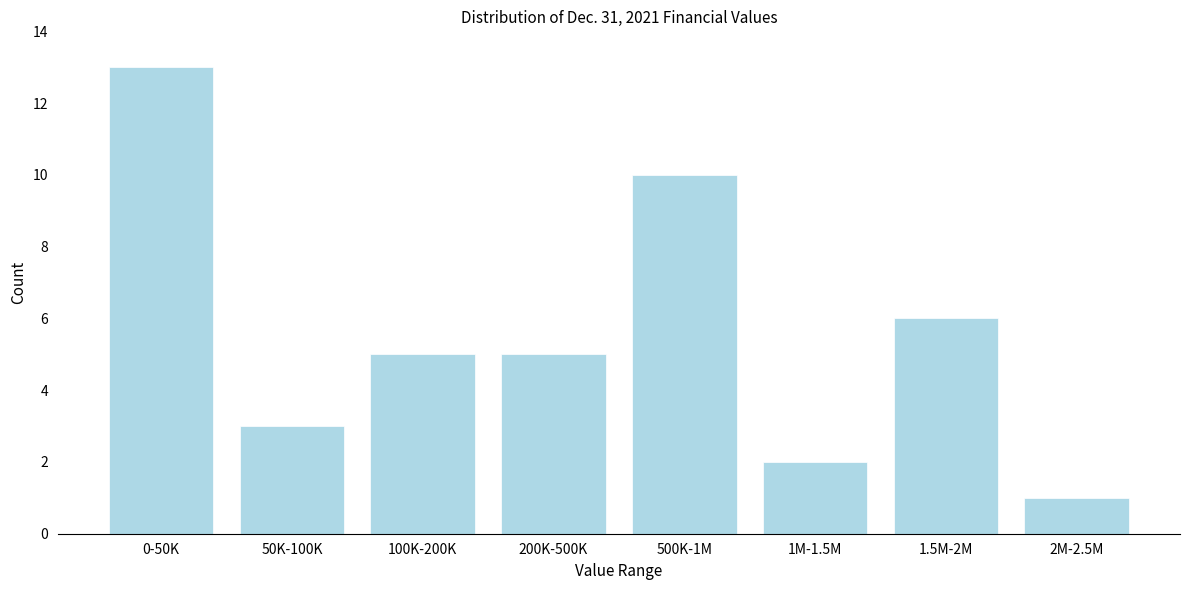

Reading left to right, extract all data points from this chart.

13	3	5	5	10	2	6	1